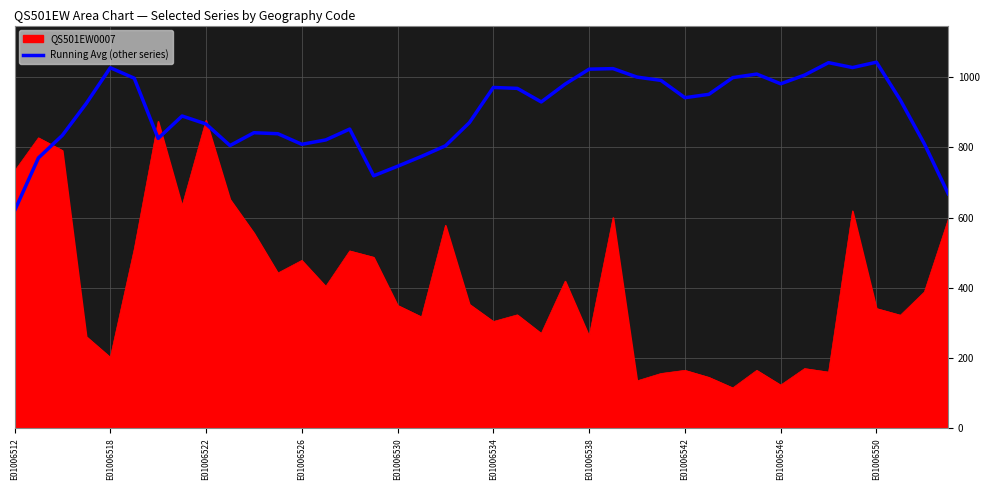

Rank the series by their average value, from highest to lowest.

Running Avg (other series), QS501EW0007